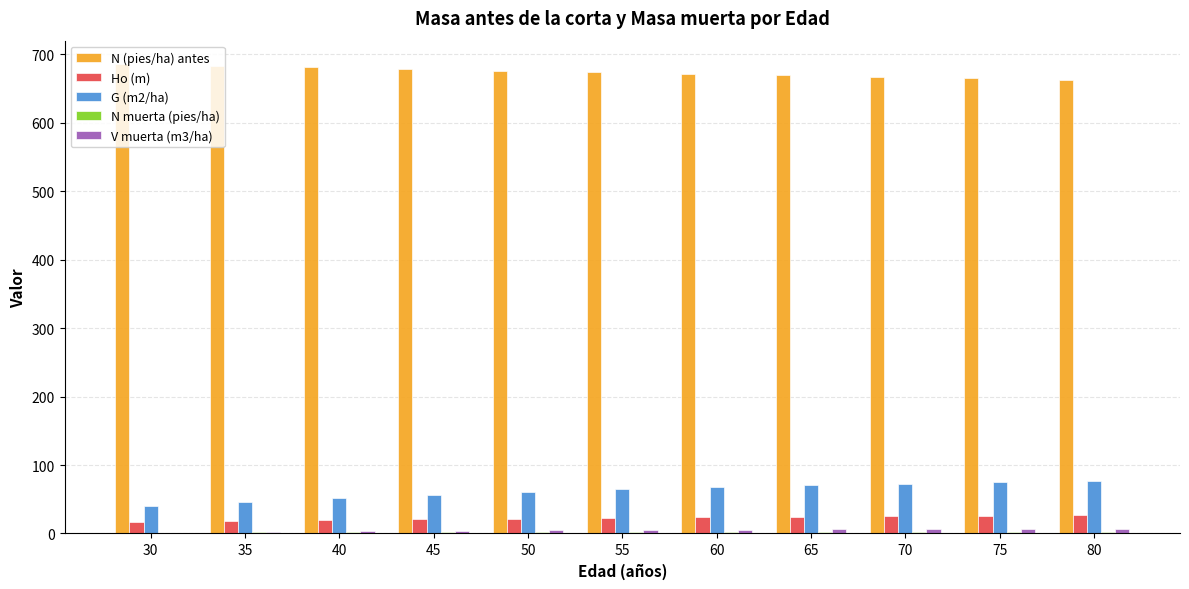

What is the maximum value shown in the chart?

685.7